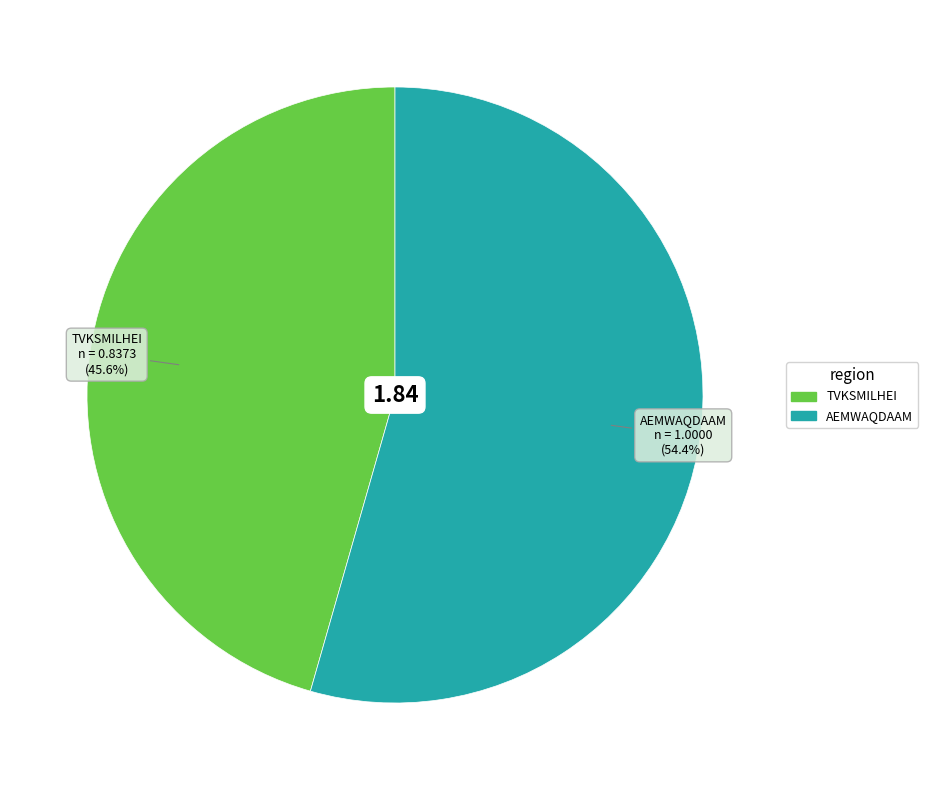

Does any single category account for the majority?

Yes